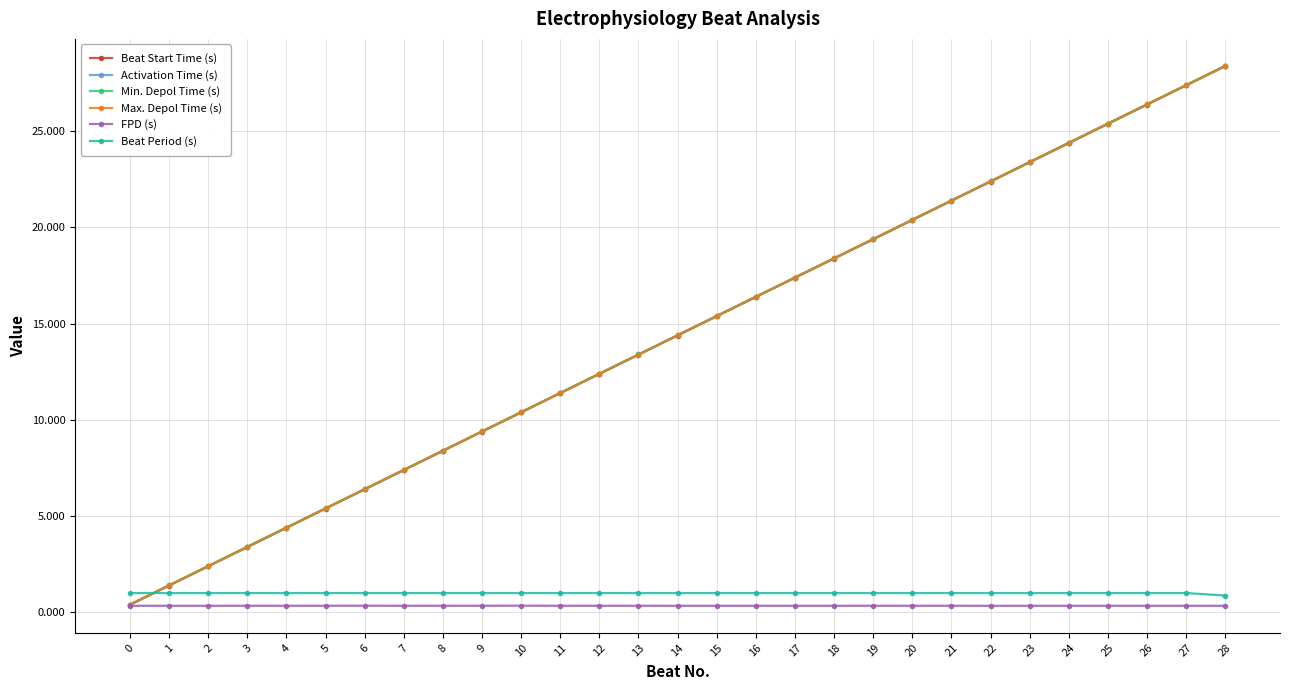

True or false: Beat Start Time (s) and Activation Time (s) intersect in this chart.

False